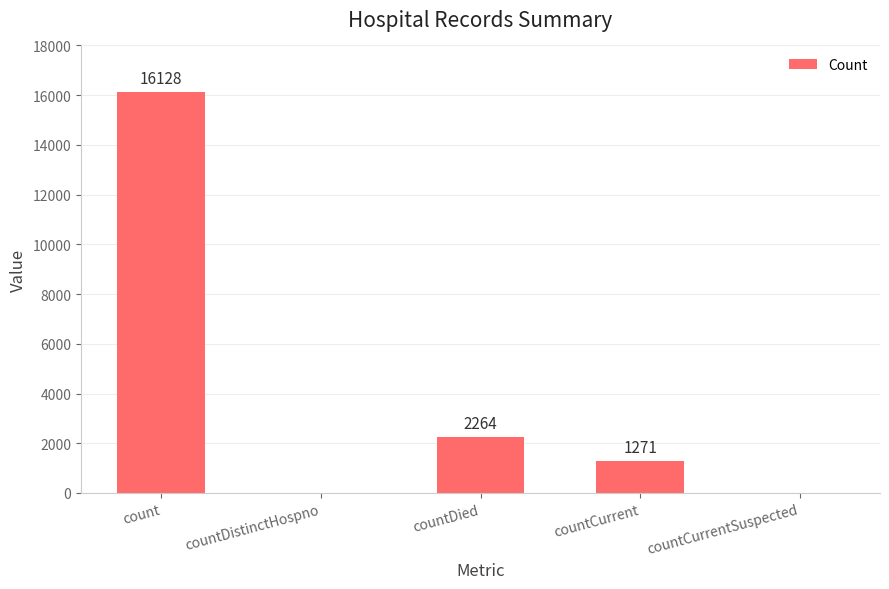

What is the difference between the values at countCurrentSuspected and countDied?

2264